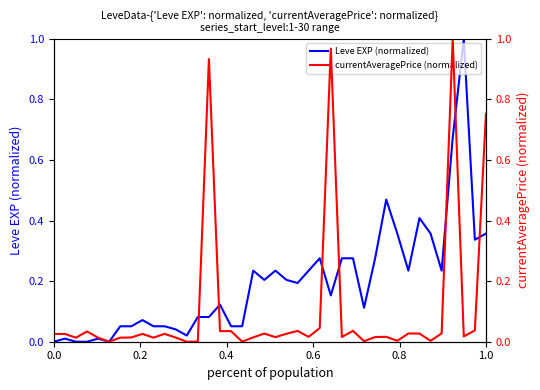

What is the value of the Leve EXP (normalized) point at the 17th from the left?

0.1